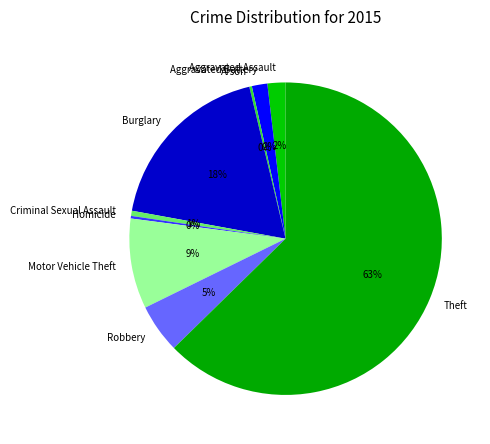

Is the sum of Robbery and Burglary greater than half?

No